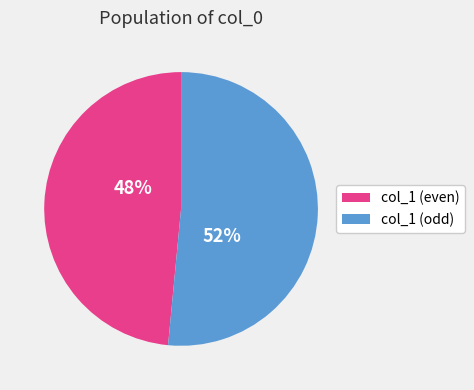

Is the sum of col_1 (odd) and col_1 (even) greater than half?

Yes